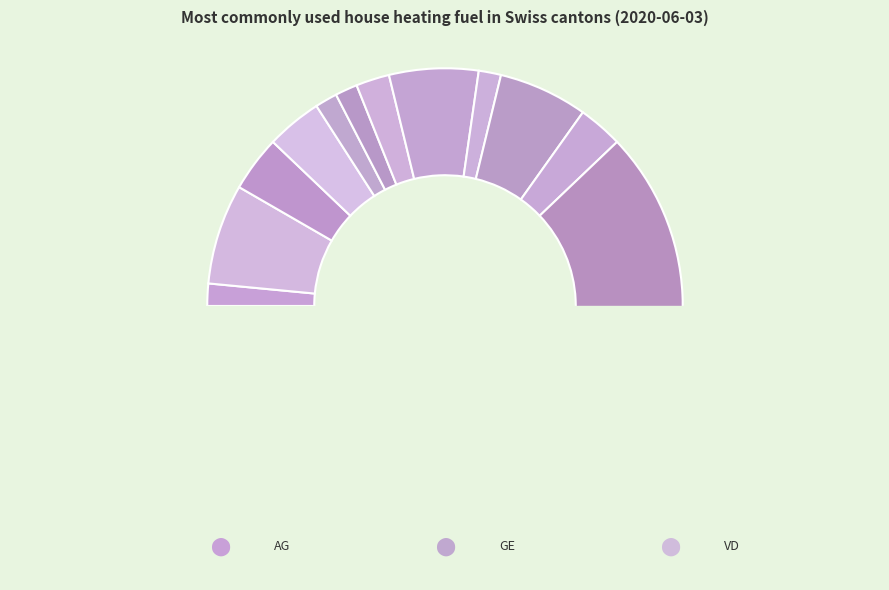

Is the sum of BE and TI greater than half?

No